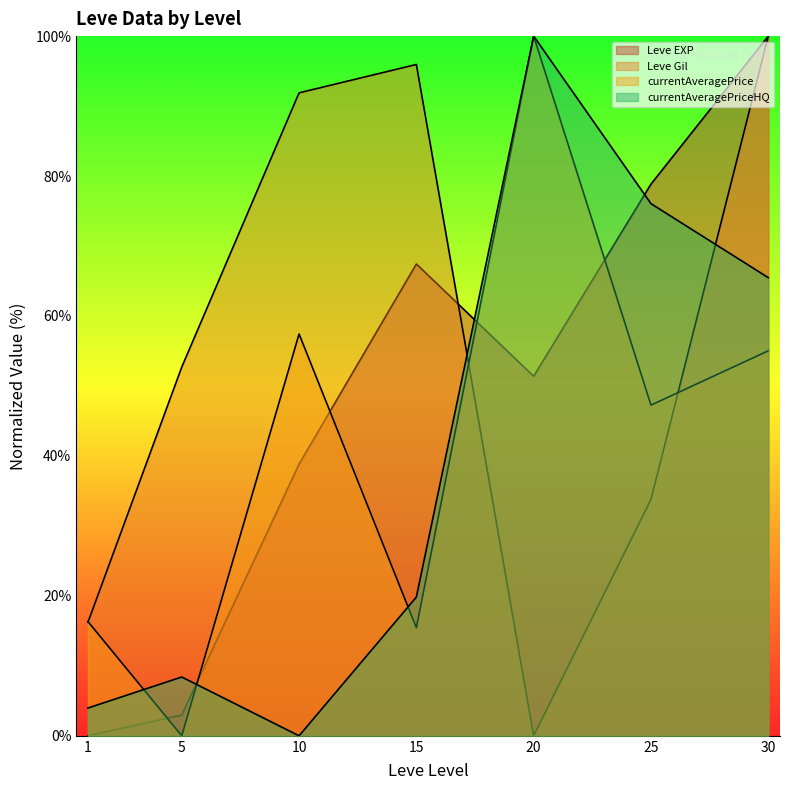

How many values in the Leve Gil series are below 52?

3